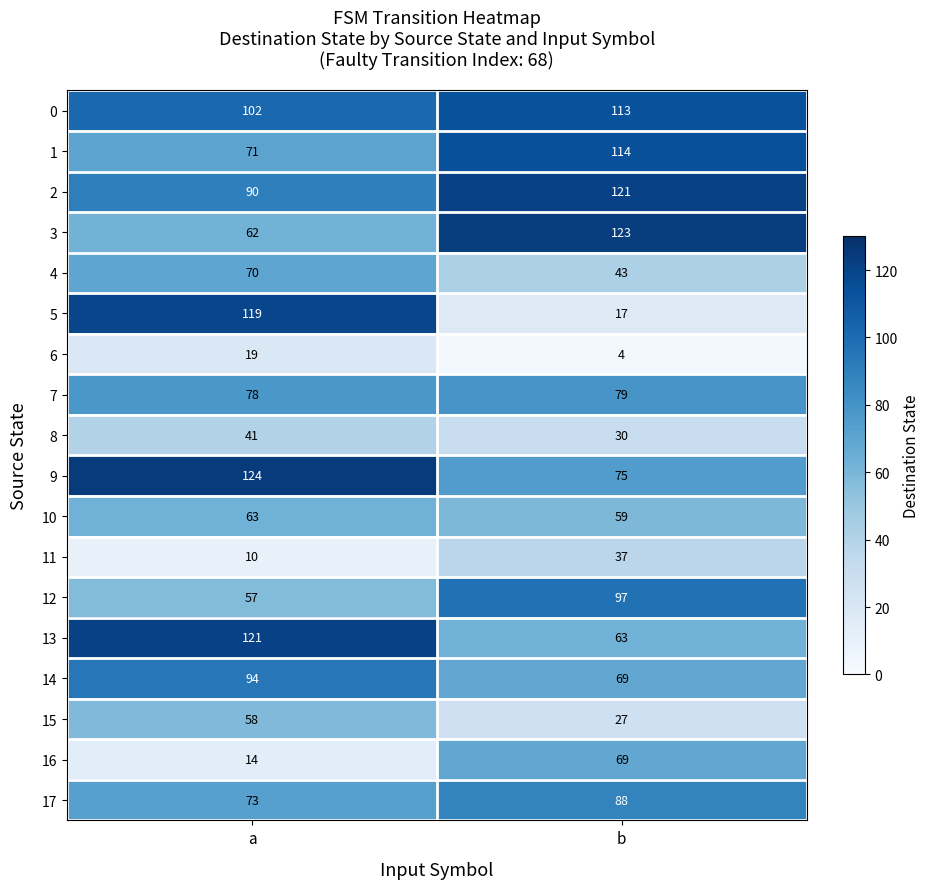

At a, list the series in order from largest to smallest.

9, 13, 5, 0, 14, 2, 7, 17, 1, 4, 10, 3, 15, 12, 8, 6, 16, 11